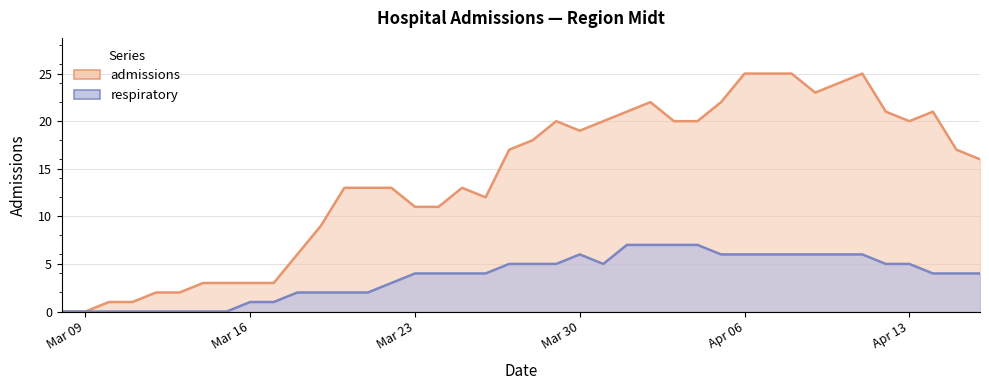

True or false: admissions and respiratory intersect in this chart.

False